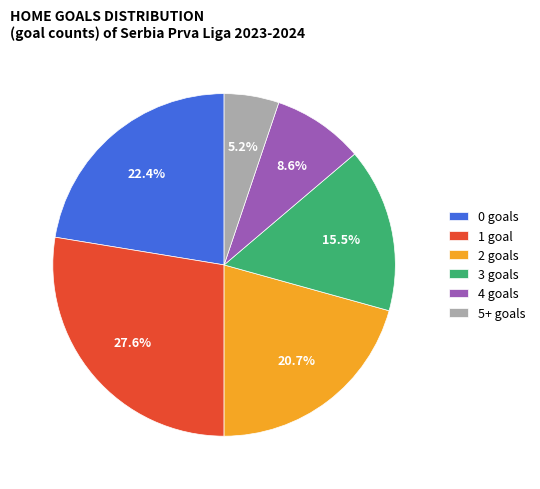

Which has a higher value, 4 goals or 3 goals?

3 goals